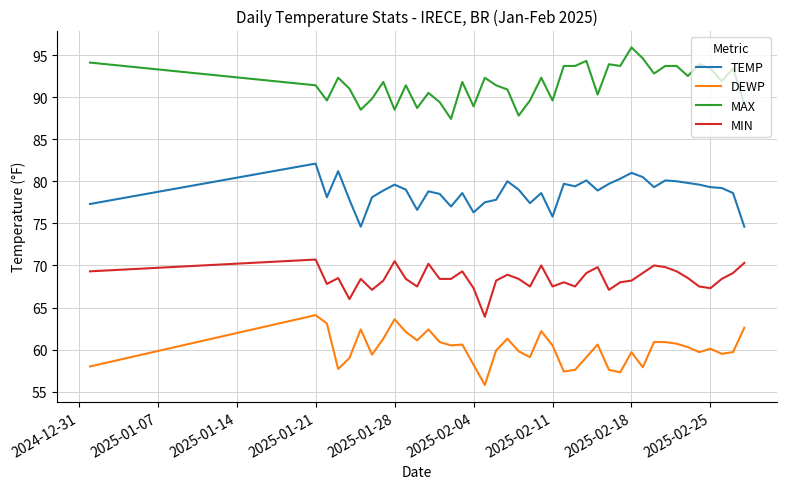

True or false: MAX and DEWP cross at least once.

False